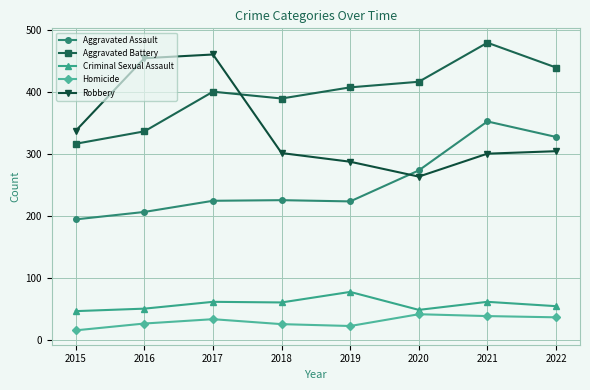

What is the highest value of the Homicide series?

41